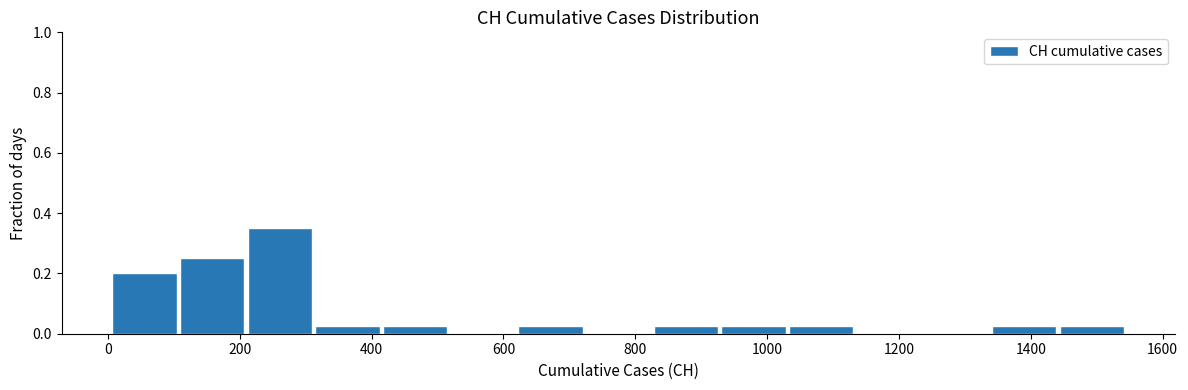

Reading left to right, list every bar in this chart as the range it spans on the x-axis followed by its height. Neither the bar edges nor the heights are printed on the chart, so give them approximately, as read against the axes.

0 to 100: 0.20
100 to 200: 0.26
200 to 320: 0.36
320 to 420: 0.02
420 to 520: 0.02
520 to 620: 0
620 to 720: 0.02
720 to 820: 0
820 to 920: 0.02
920 to 1040: 0.02
1040 to 1140: 0.02
1140 to 1240: 0
1240 to 1340: 0
1340 to 1440: 0.02
1440 to 1540: 0.02